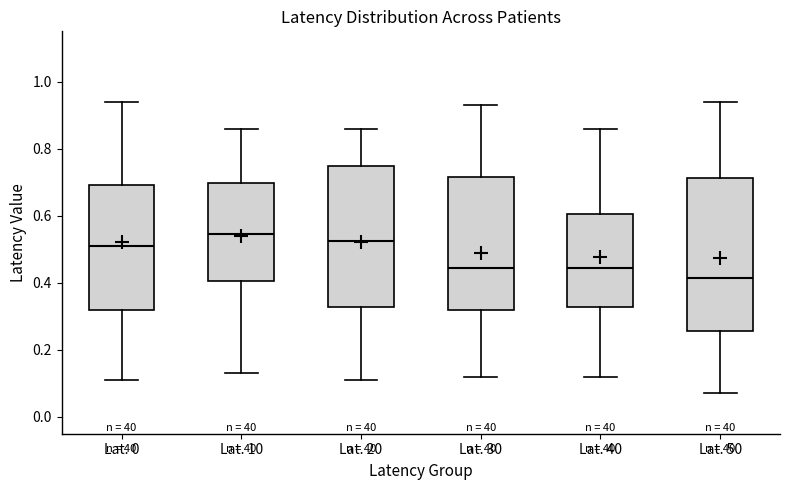

Reading left to right, read every box against the y-axis: the position of its median line, the range the box covers, and the ends of its whiskers. The values are not printed on the chart, so give them approximately, as read against the axis.

Lat. 0: median 0.52, box 0.32 to 0.70, whiskers 0.12 to 0.94
Lat. 10: median 0.54, box 0.40 to 0.70, whiskers 0.14 to 0.86
Lat. 20: median 0.52, box 0.32 to 0.74, whiskers 0.12 to 0.86
Lat. 30: median 0.44, box 0.32 to 0.72, whiskers 0.12 to 0.94
Lat. 40: median 0.44, box 0.32 to 0.60, whiskers 0.12 to 0.86
Lat. 50: median 0.42, box 0.26 to 0.72, whiskers 0.08 to 0.94